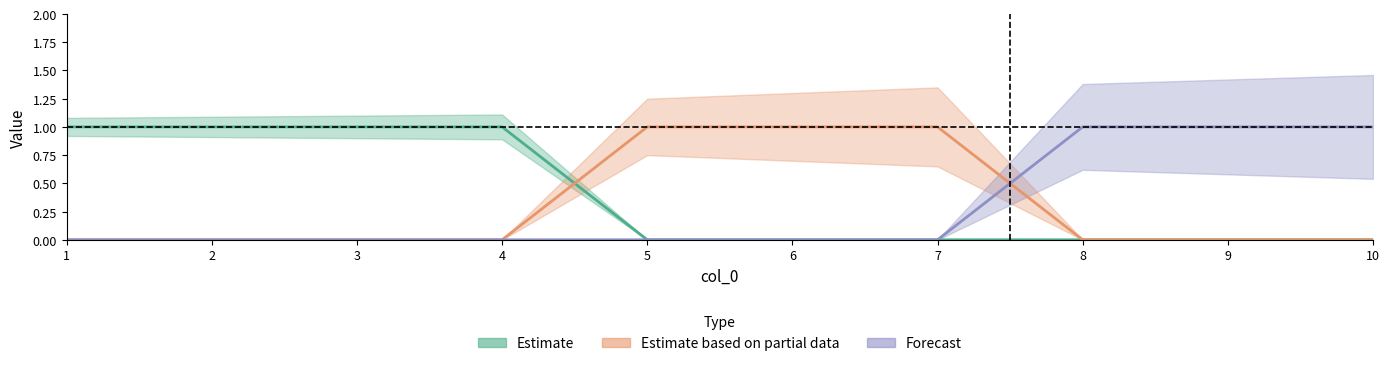

What is the greatest value displayed?

1